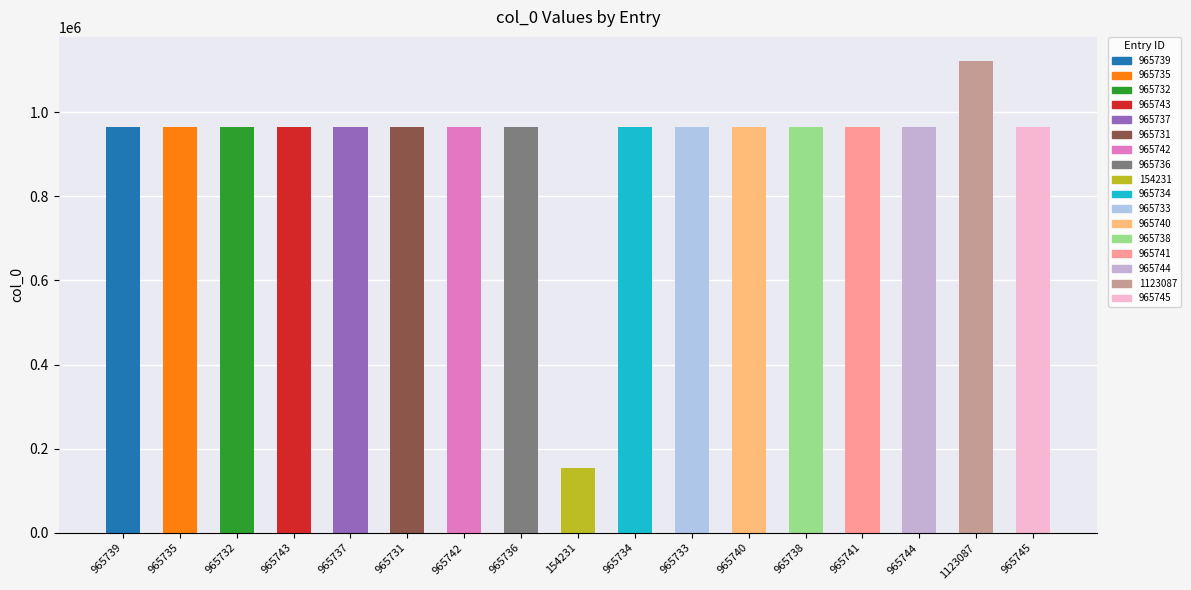

The chart shows a value of 1381034 at 965744. True or false?

False